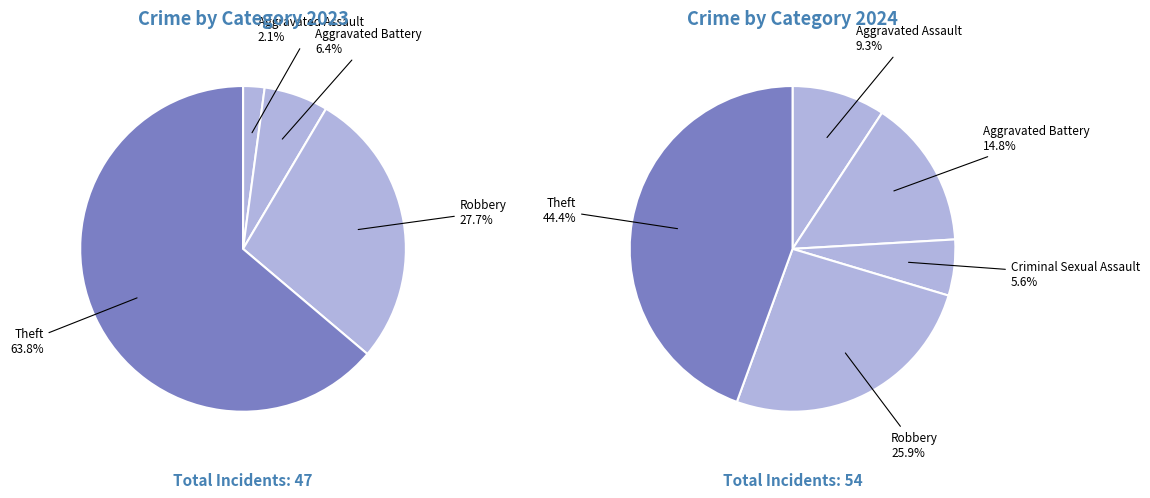

To the nearest percent, what percentage of the pie is 3?

6%